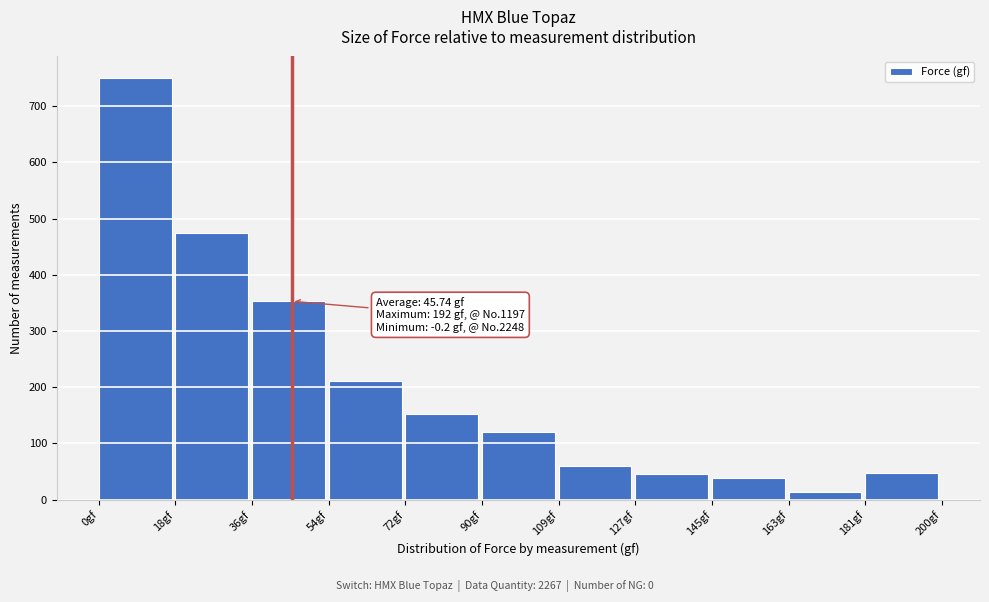

Over which range of the x-axis is the bar tallest?

0 to 18